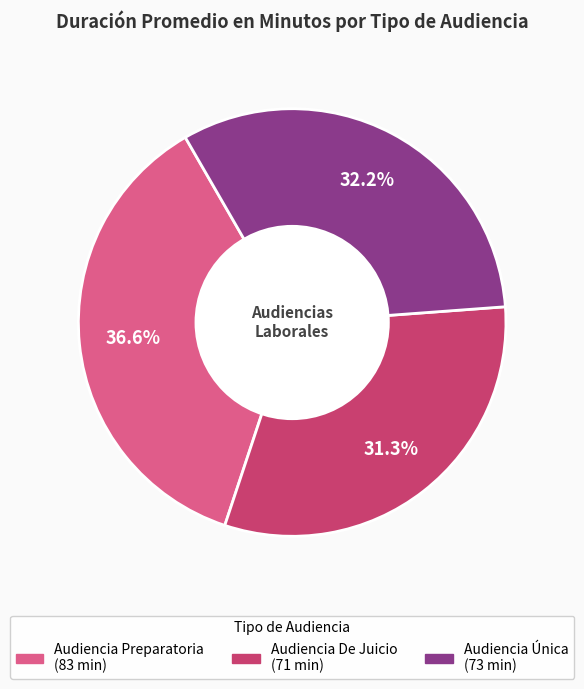

Which slice is the largest?

Audiencia Preparatoria